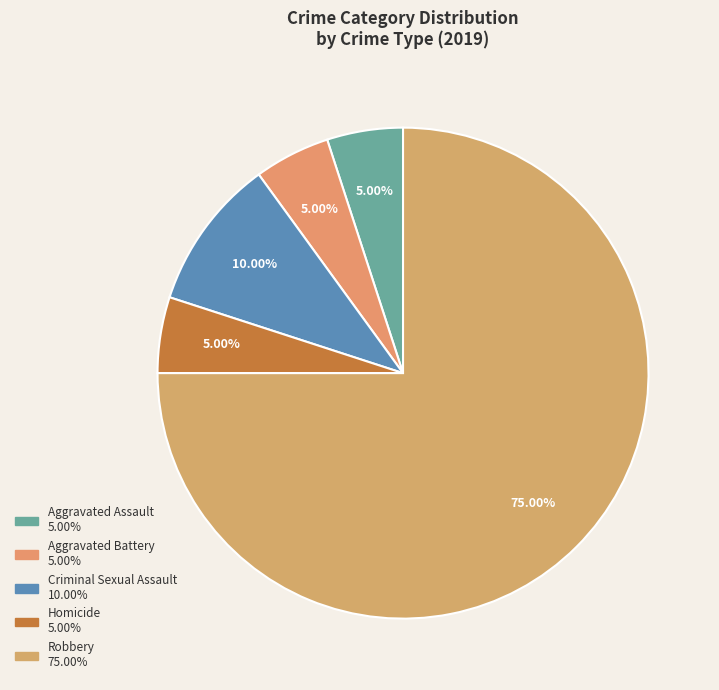

Count the number of slices in the pie.

5